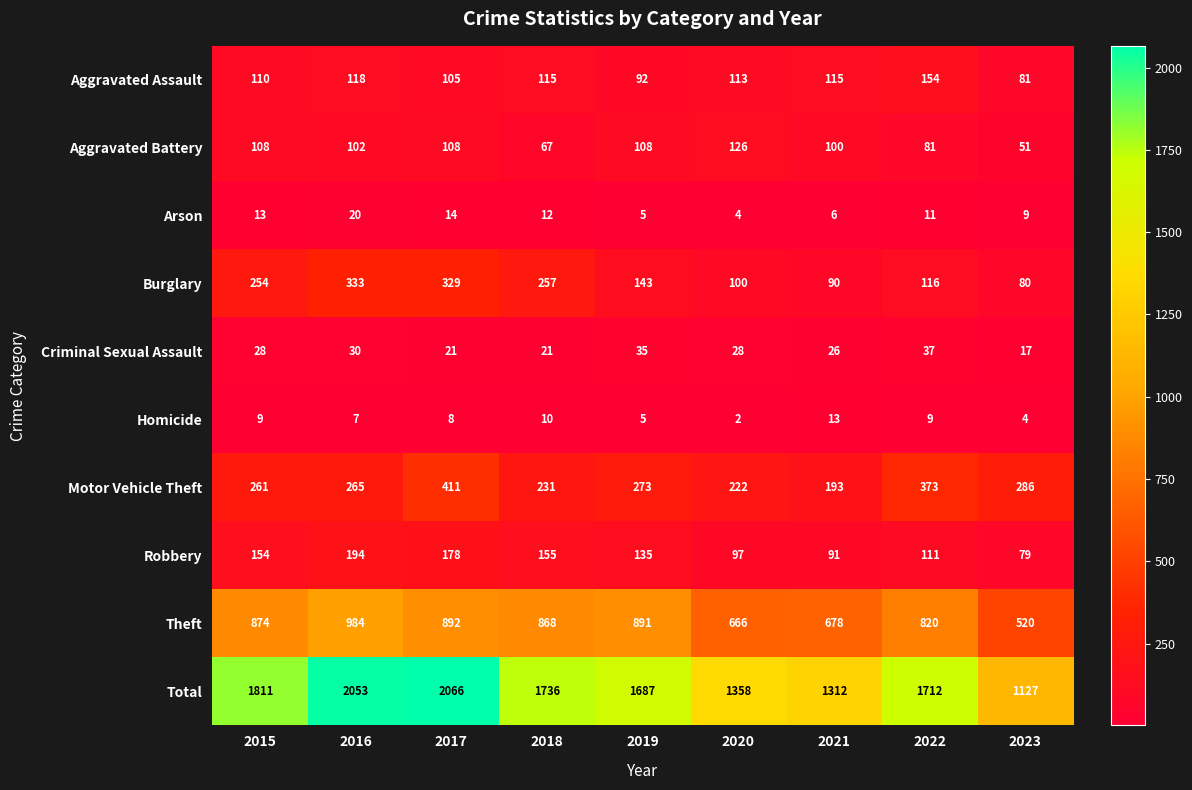

At which category is the sum across all series the highest?

2017